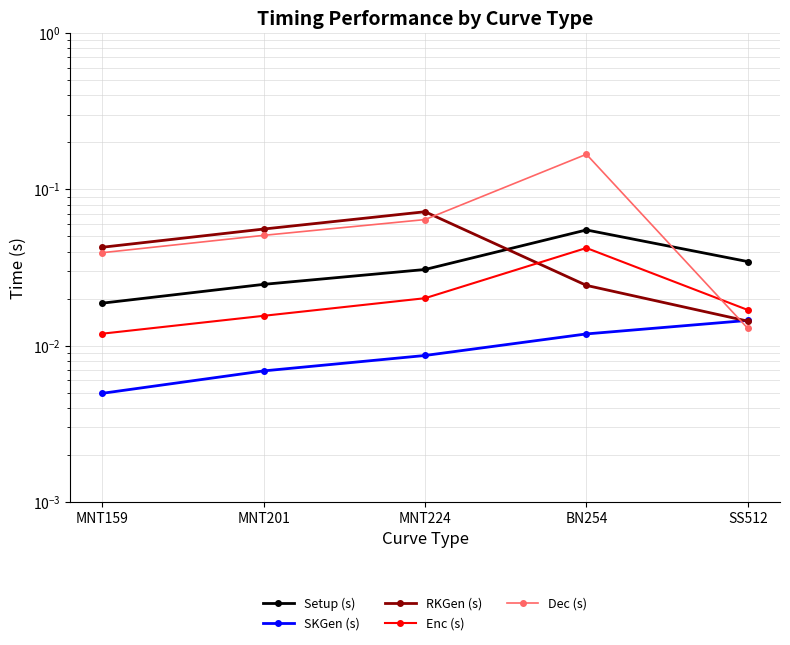

Which has a higher value, MNT159 or MNT201?

MNT201